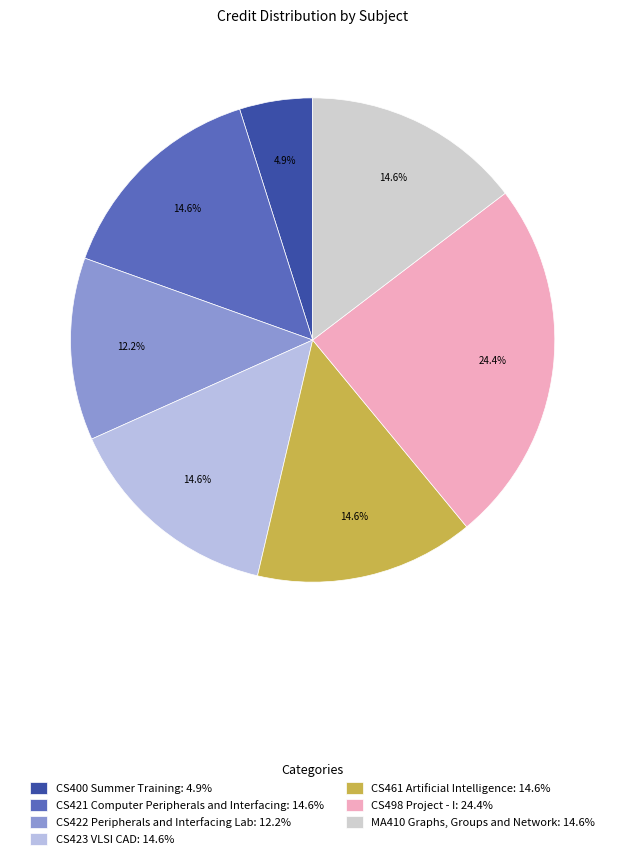

Which has a higher value, CS422 Peripherals and Interfacing Lab or CS400 Summer Training?

CS422 Peripherals and Interfacing Lab